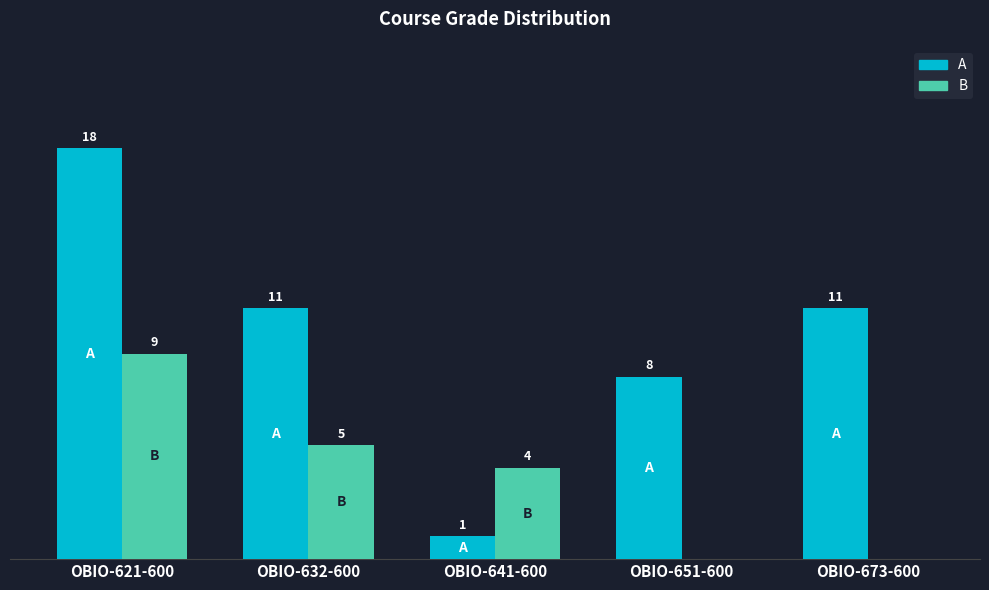

At which category does the chart reach its peak across all series?

OBIO-621-600